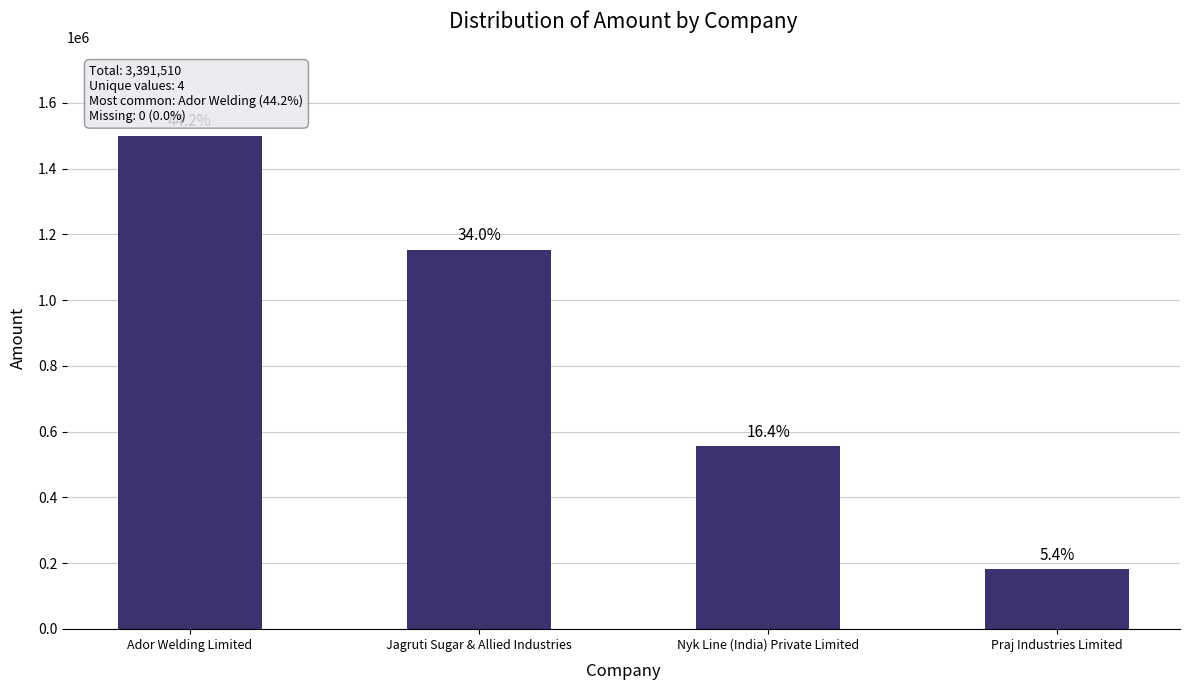

Are the bars horizontal?

No